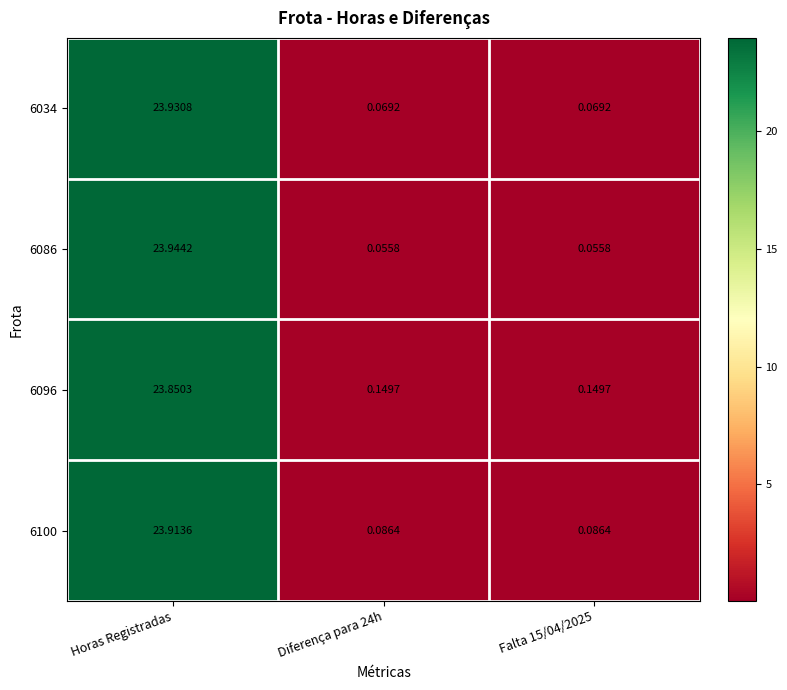

At which category does the chart reach its peak across all series?

Horas Registradas